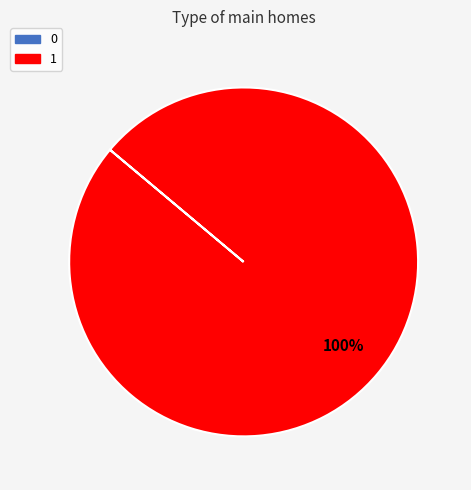

Is there a majority slice in this chart?

Yes